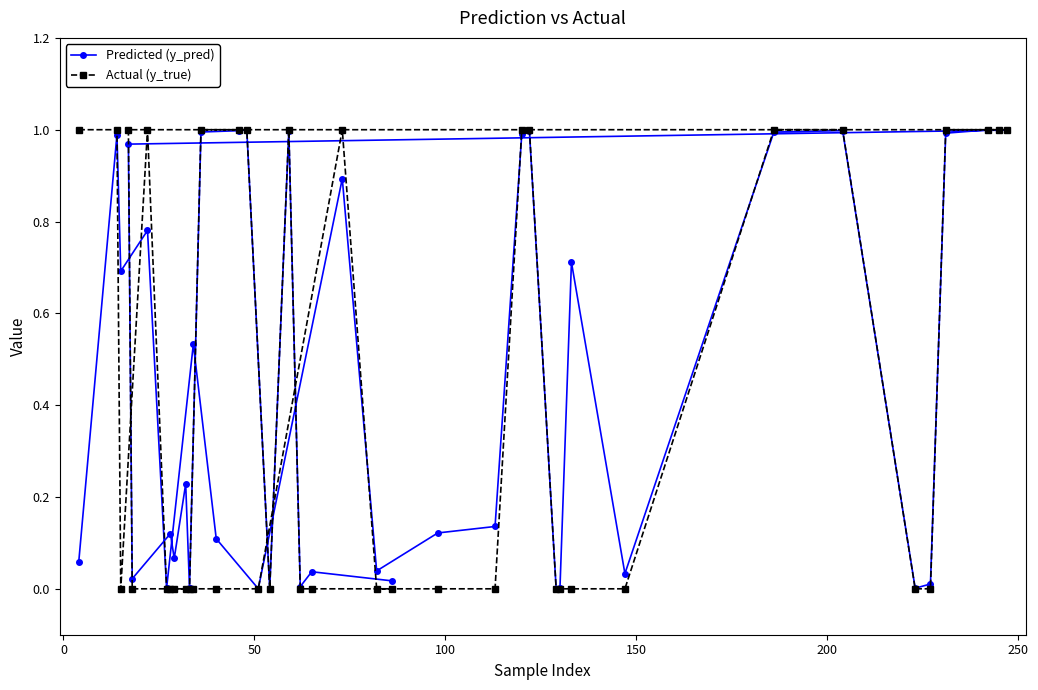

Which series has the largest range (max minus min)?

Actual (y_true)